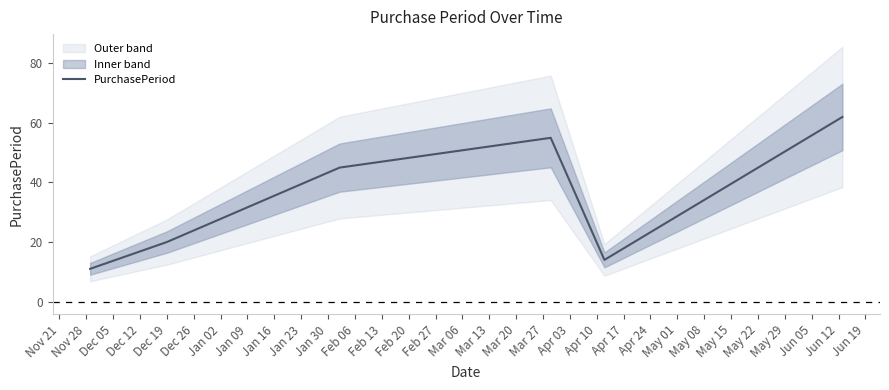

How many values exceed 45?

2